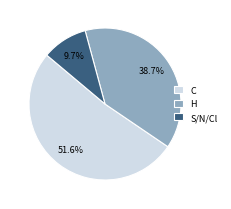

Between S/N/Cl and C, which is larger?

C